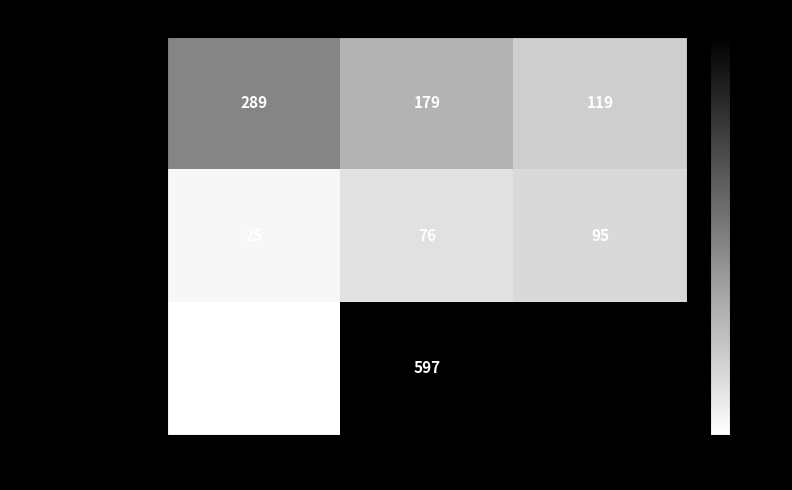

At how many categories does at least one series exceed 533?

1